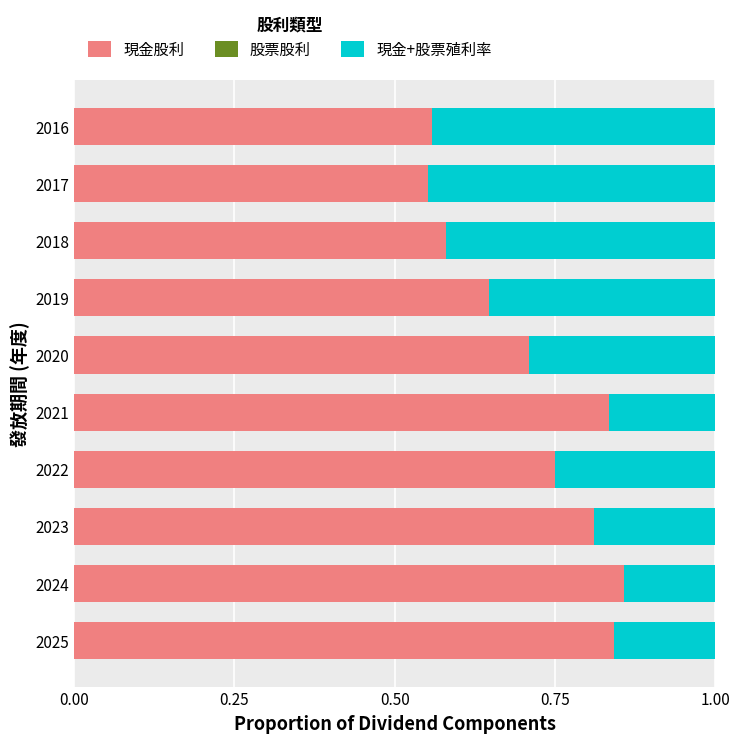

Is it true that 現金股利 equals 0.3 at 2021?

False